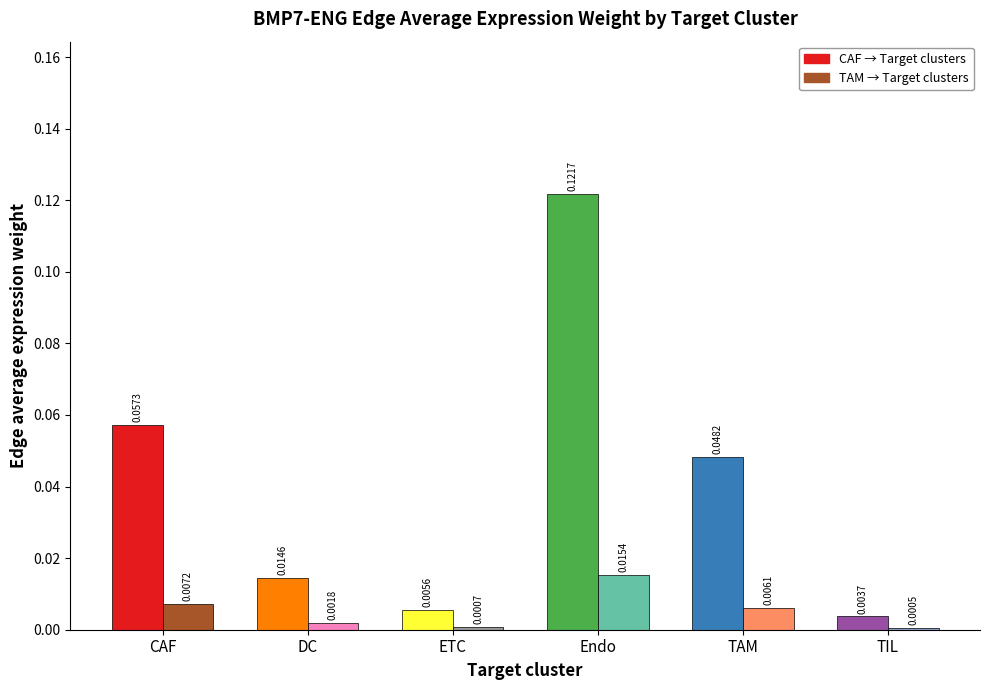

At which category is the sum across all series the highest?

Endo